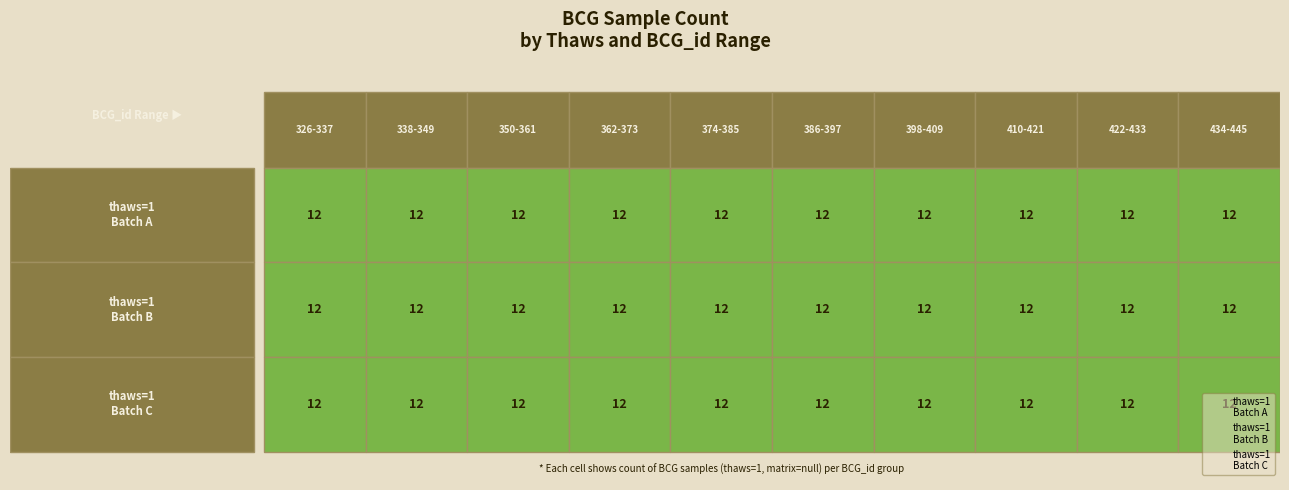

At how many categories does at least one series exceed 1?

10